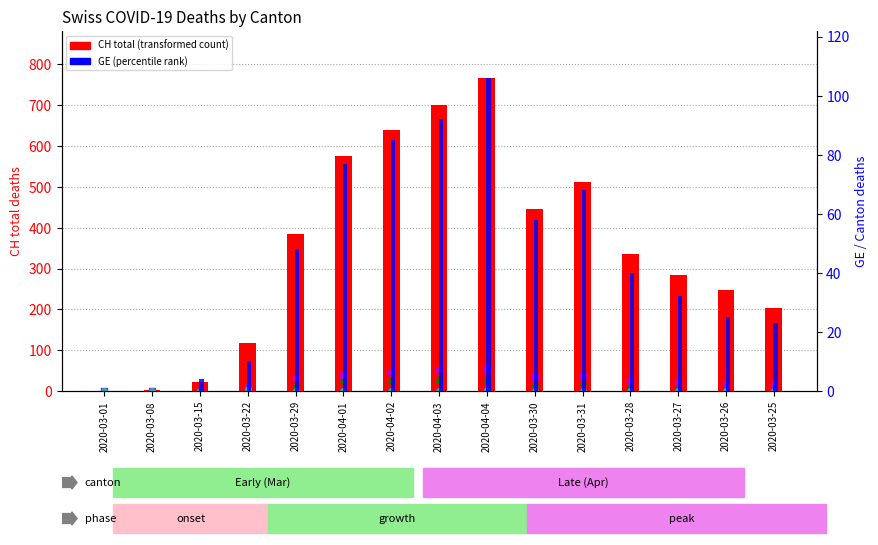

What is the sum of all VS values?

385